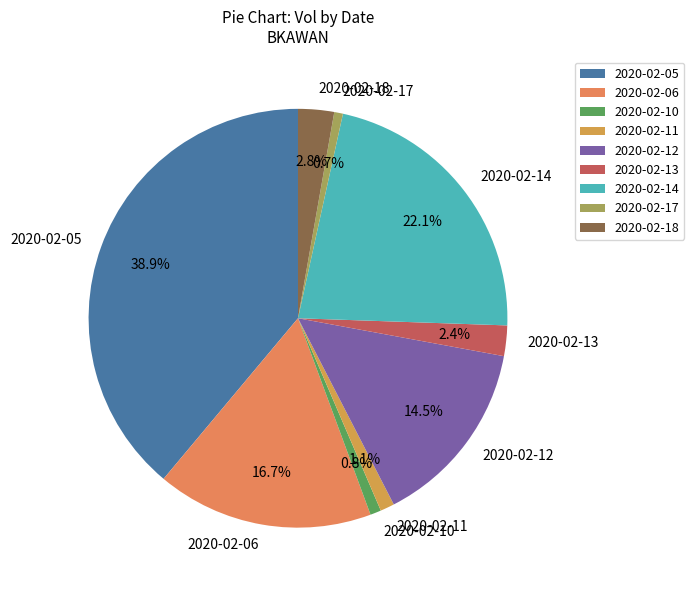

Combined, what portion of the pie is 2020-02-10 and 2020-02-05?

39.7%